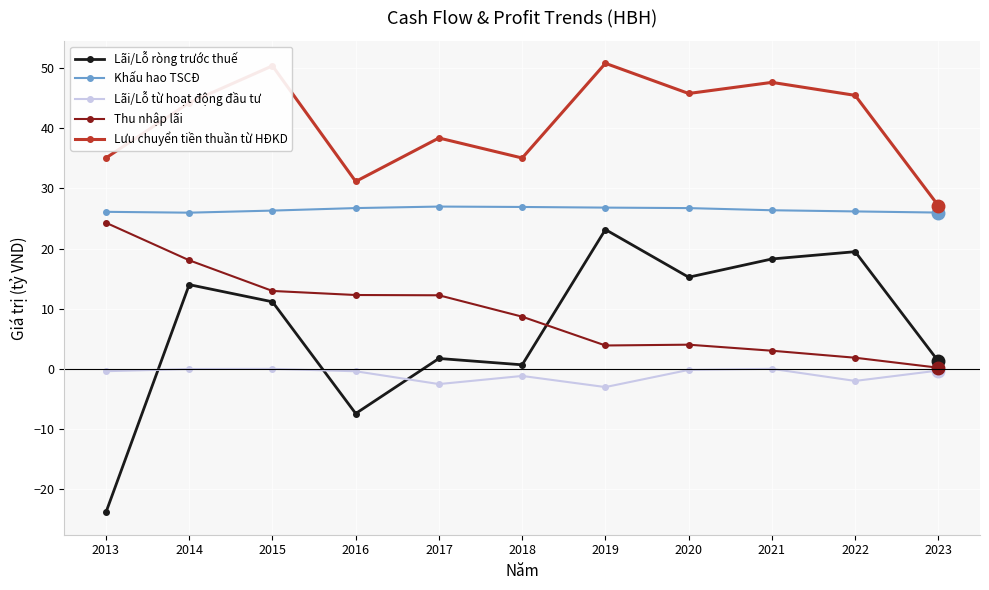

Where is the first local minimum for Lưu chuyển tiền thuần từ HĐKD?

2016